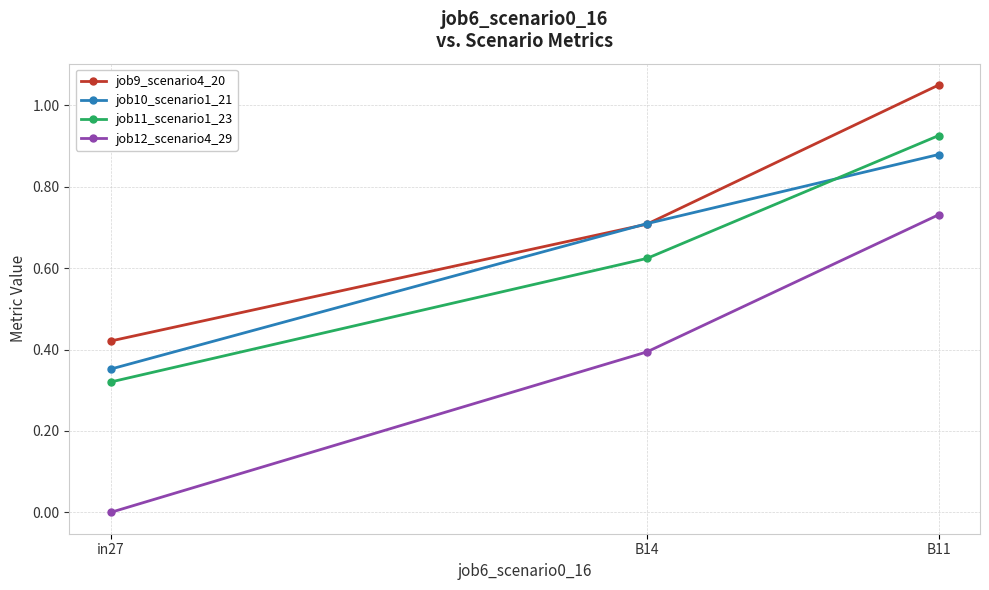

At which label does job11_scenario1_23 reach its minimum?

in27